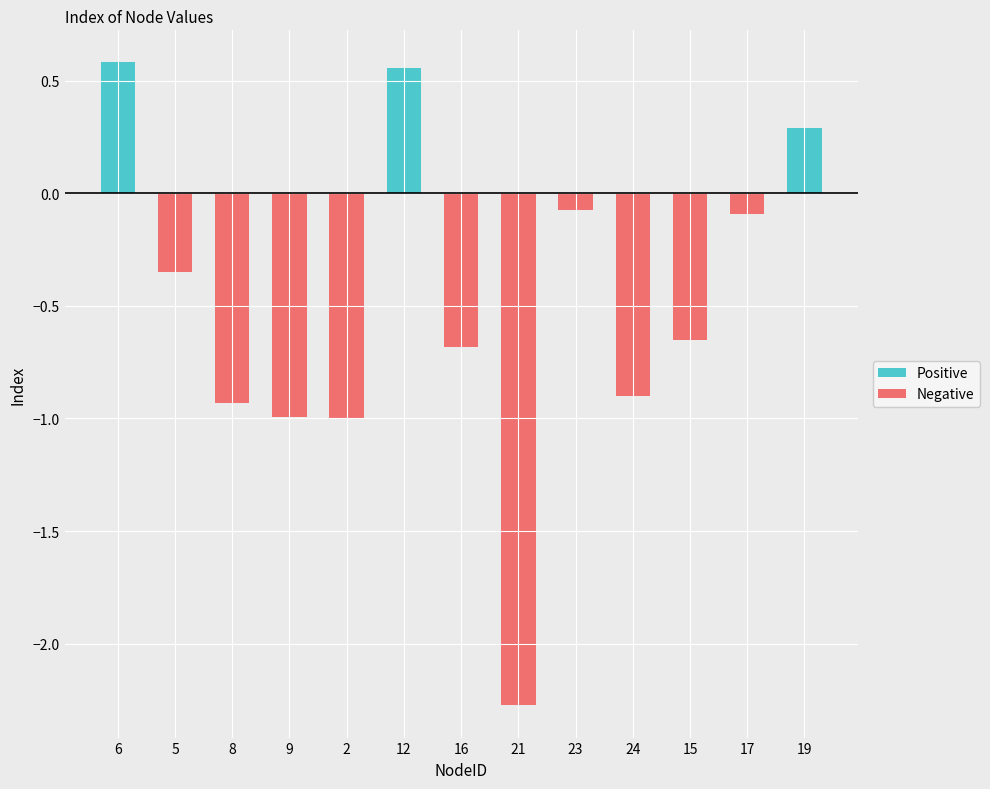

How many data points in Negative are less than 0?

10